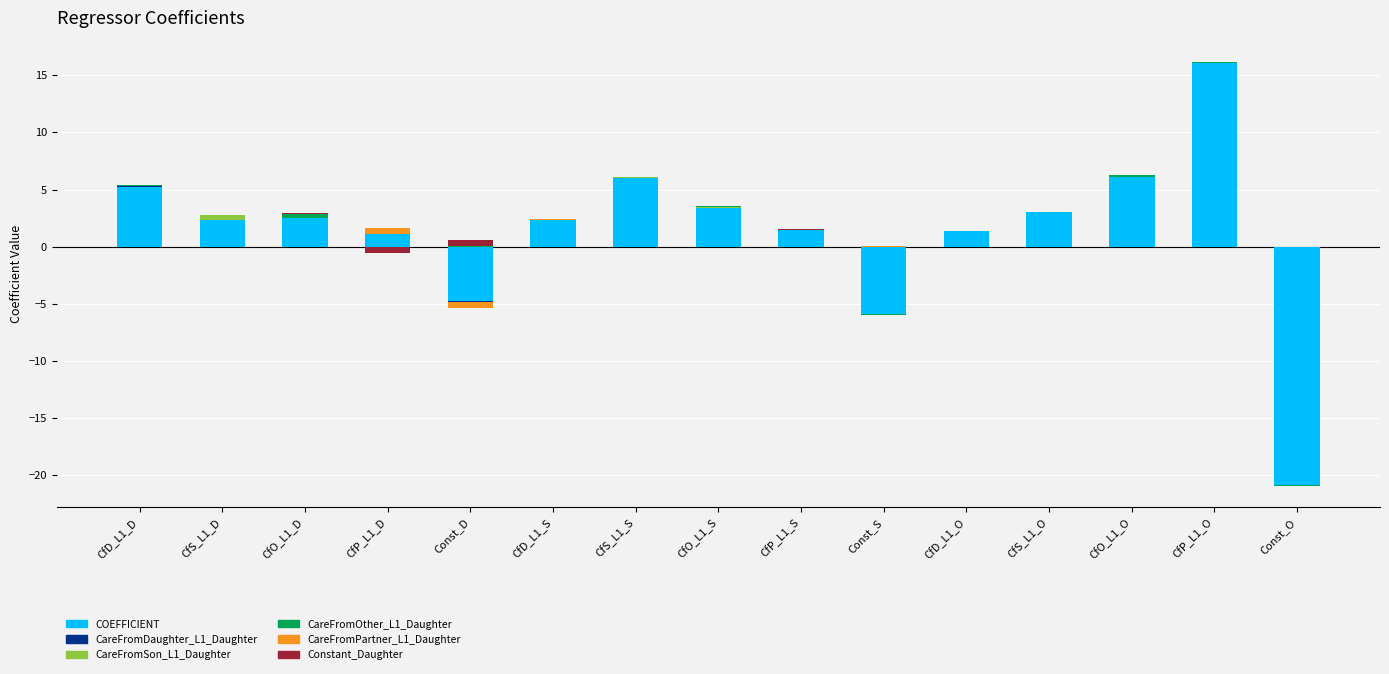

Which label corresponds to the smallest value in the chart?

Const_D